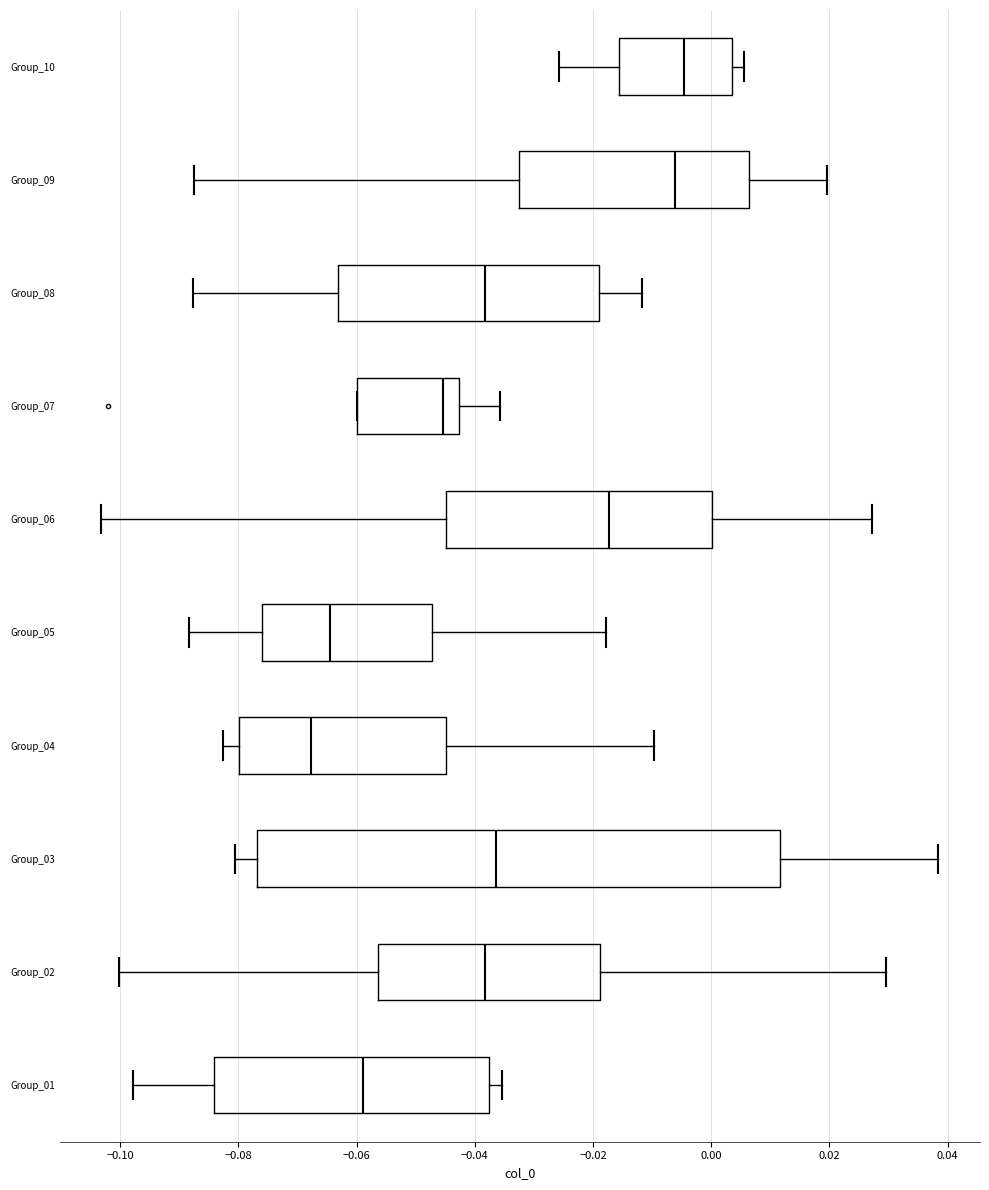

Where is the right edge of the box for Group_08 on the x-axis? The values are not printed on the chart, so give them approximately, as read against the axis.

-0.018